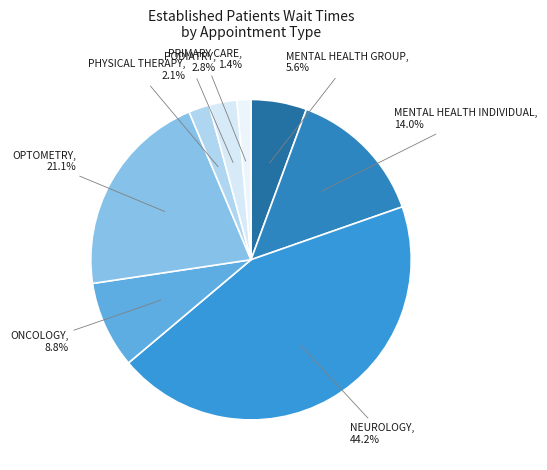

Is there a majority slice in this chart?

No